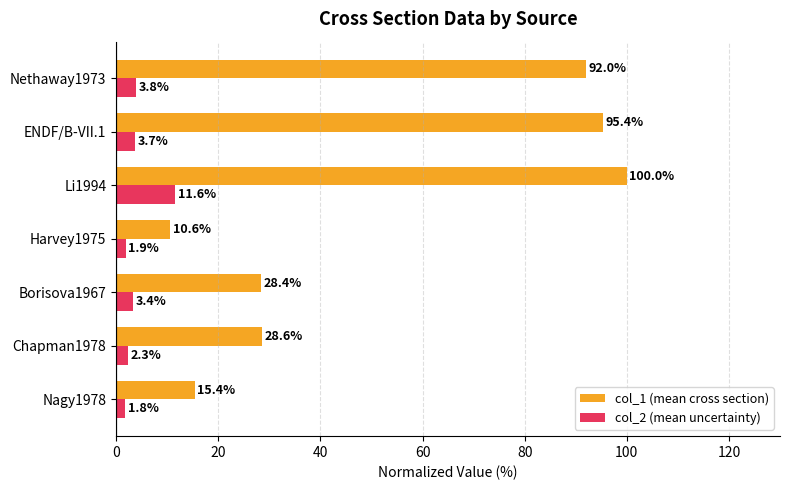

Between Nagy1978 and Chapman1978, which series saw the biggest shift?

col_1 (mean cross section)